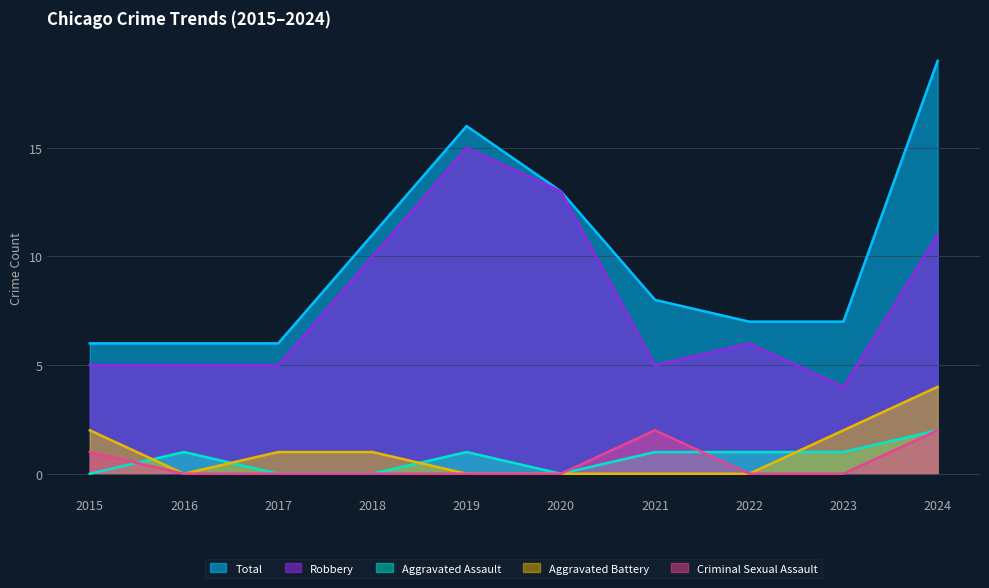

Which series has the largest total across all categories?

Total